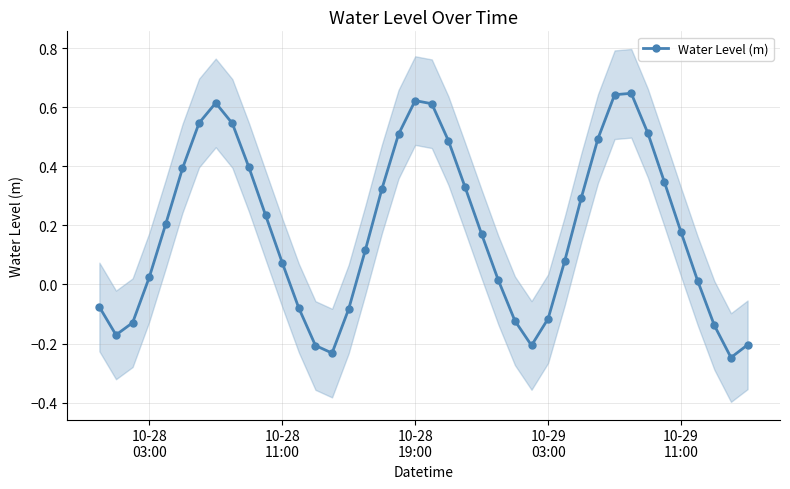

True or false: the data has more than 1 interior local peaks.

True